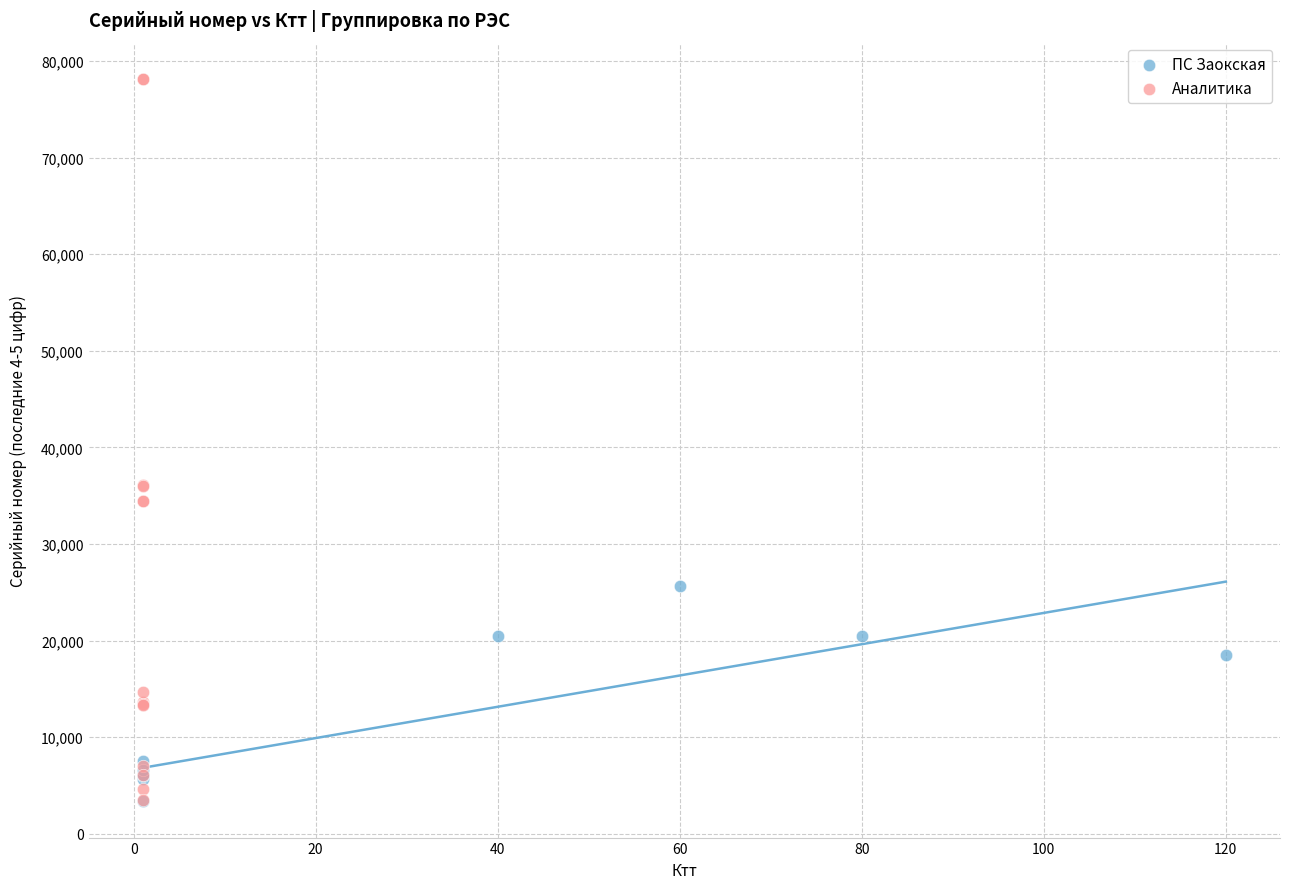

What are all the series names shown in the legend?

ПС Заокская, Аналитика